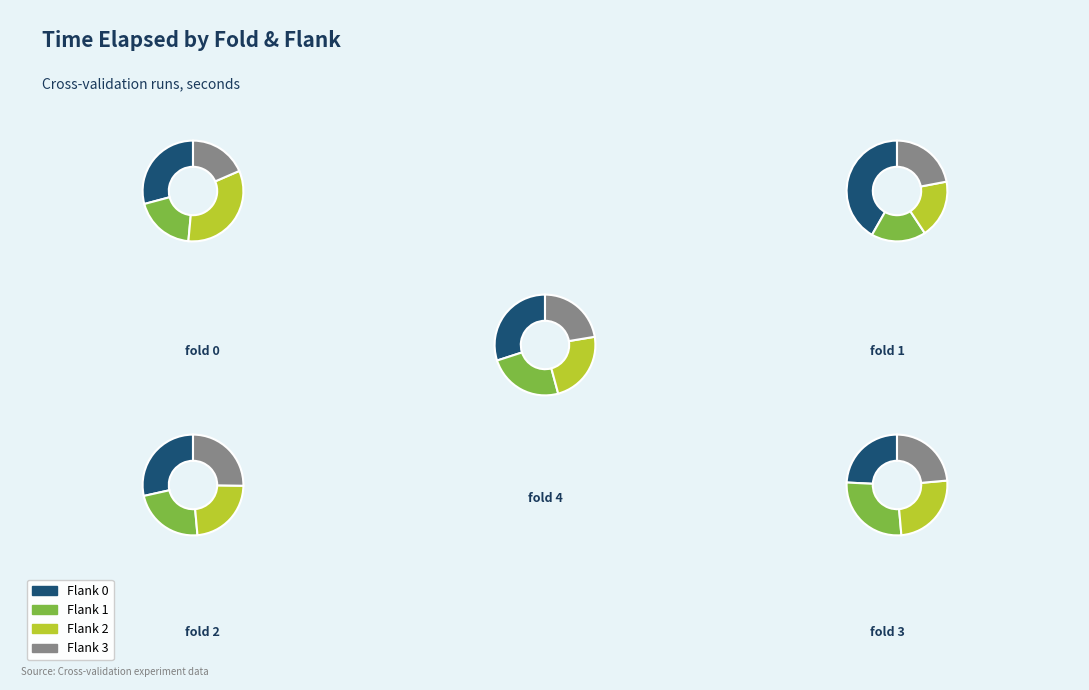

Which category has the biggest portion of the pie?

fold 1